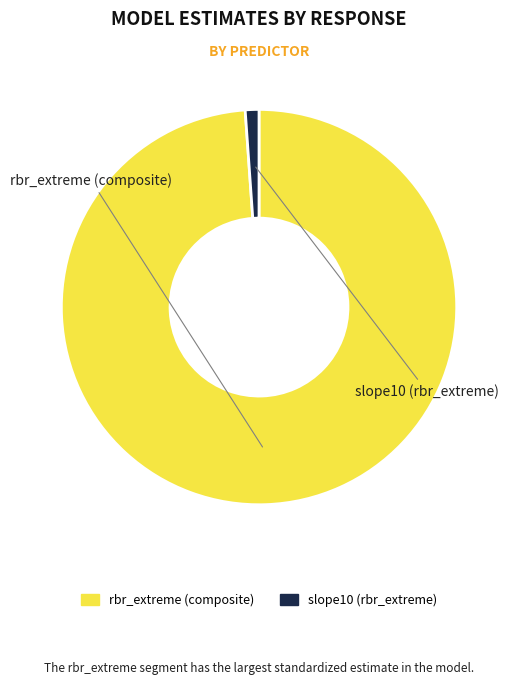

What is the largest slice in the pie chart?

rbr_extreme (composite)